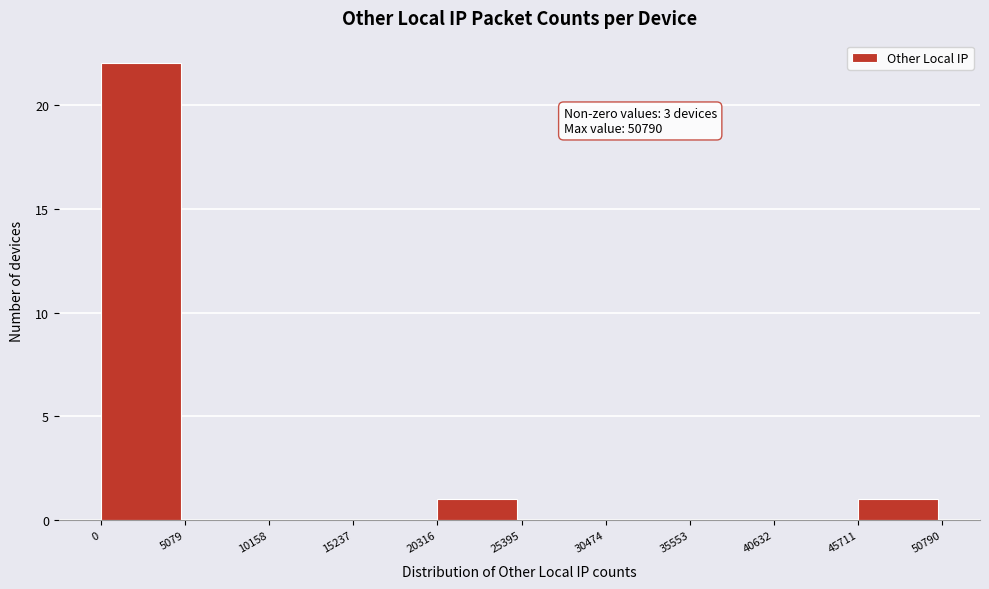

Over which range of the x-axis is the bar tallest?

0 to 5079